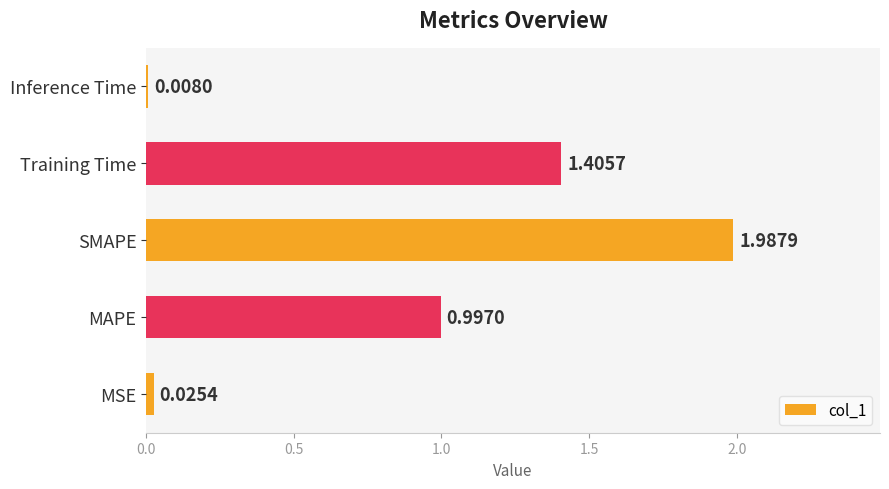

List the labels in order of value, largest first.

SMAPE, Training Time, MAPE, MSE, Inference Time